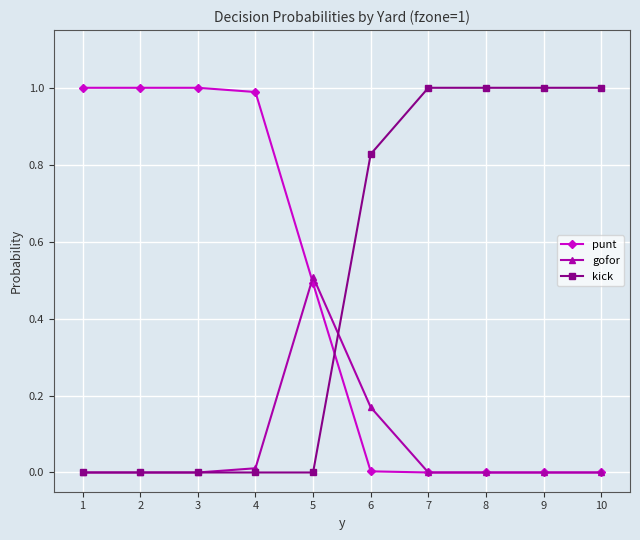

Where do kick and punt first cross each other?

5 and 6